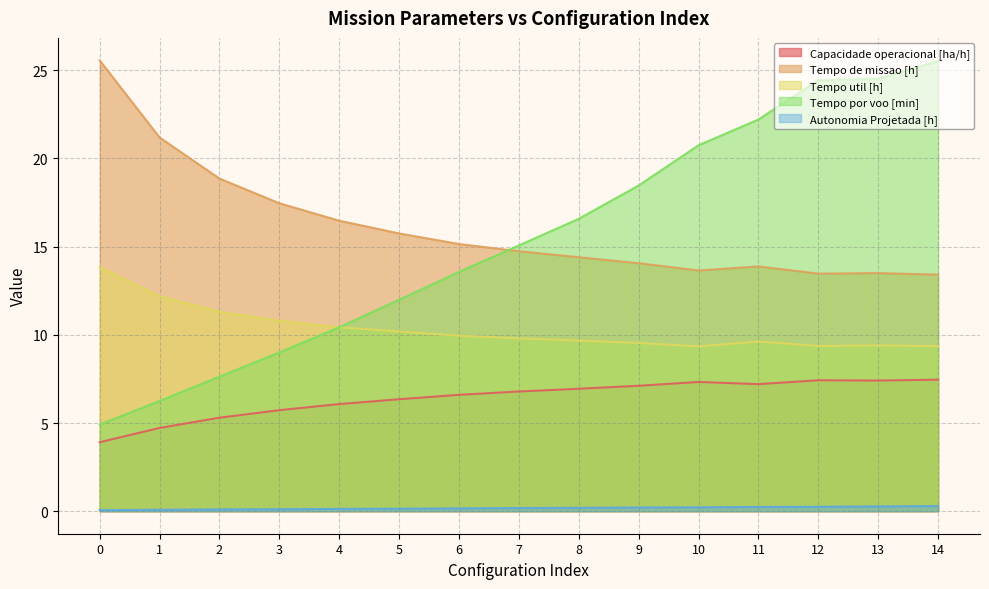

Reading left to right, transcribe all the data shown in this chart.

Capacidade operacional [ha/h]: 0=3.9	1=4.7	2=5.3	3=5.7	4=6.1	5=6.3	6=6.6	7=6.8	8=6.9	9=7.1	10=7.3	11=7.2	12=7.4	13=7.4	14=7.5
Tempo de missao [h]: 0=25.6	1=21.2	2=18.9	3=17.5	4=16.5	5=15.8	6=15.2	7=14.7	8=14.4	9=14.1	10=13.7	11=13.9	12=13.5	13=13.5	14=13.4
Tempo util [h]: 0=13.8	1=12.2	2=11.3	3=10.8	4=10.4	5=10.2	6=9.9	7=9.8	8=9.7	9=9.5	10=9.3	11=9.6	12=9.4	13=9.4	14=9.4
Tempo por voo [min]: 0=4.9	1=6.2	2=7.6	3=9.0	4=10.4	5=12.0	6=13.6	7=15.1	8=16.6	9=18.5	10=20.8	11=22.2	12=24.4	13=24.5	14=25.5
Autonomia Projetada [h]: 0=0.1	1=0.1	2=0.1	3=0.1	4=0.1	5=0.1	6=0.2	7=0.2	8=0.2	9=0.2	10=0.2	11=0.2	12=0.2	13=0.3	14=0.3